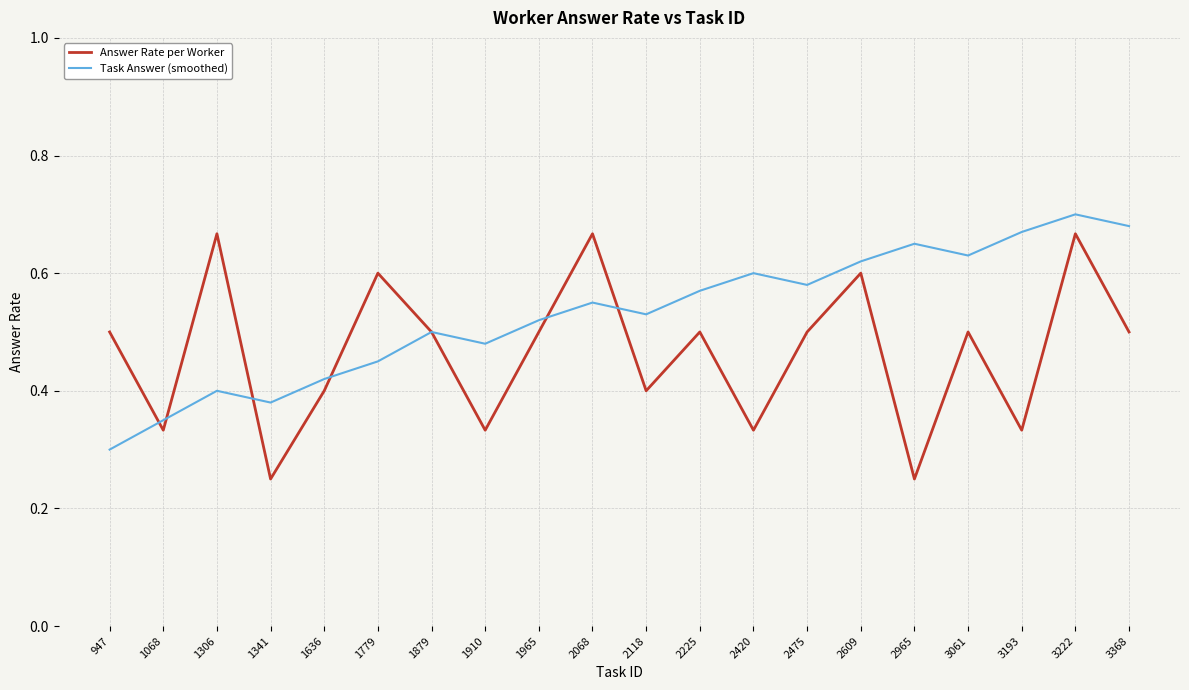

Rank the series by their average value, from highest to lowest.

Task Answer (smoothed), Answer Rate per Worker